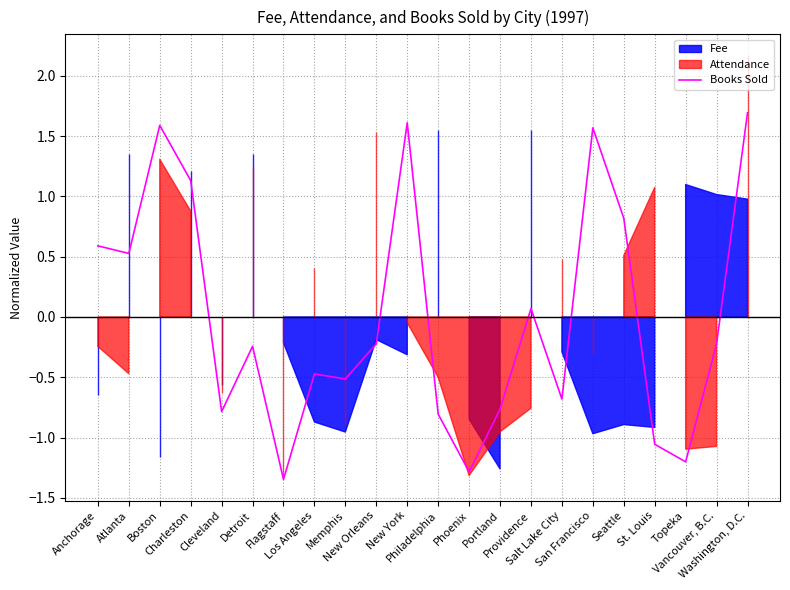

How many lines are shown in the chart?

1